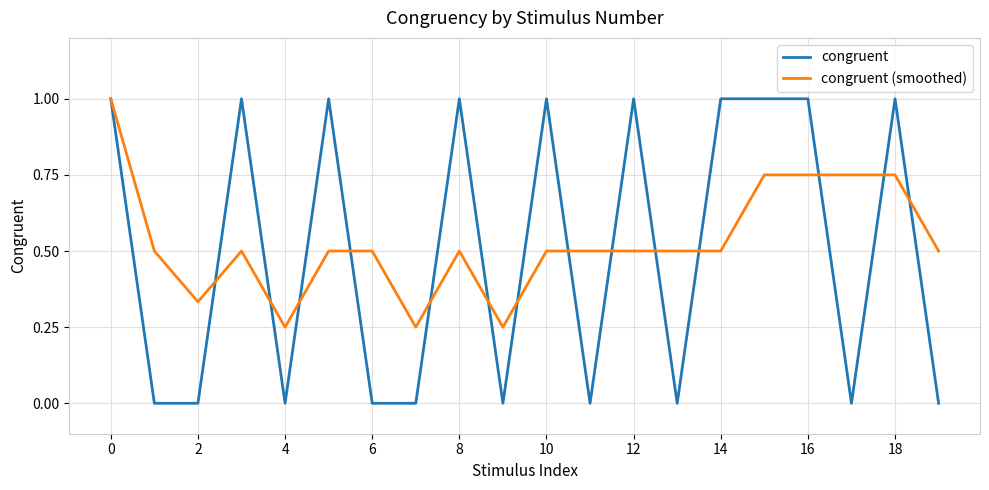

Which series has the largest range (max minus min)?

congruent